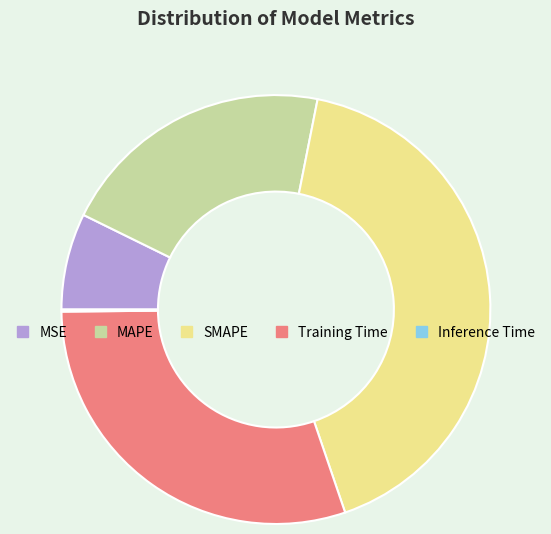

True or false: SMAPE accounts for 34% of the total.

False